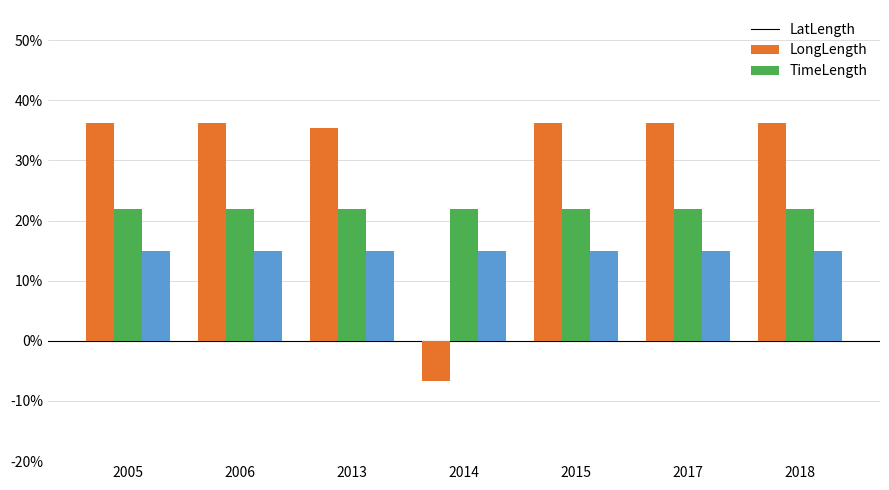

The TimeLength series shows 15.0 at 2018. True or false?

True